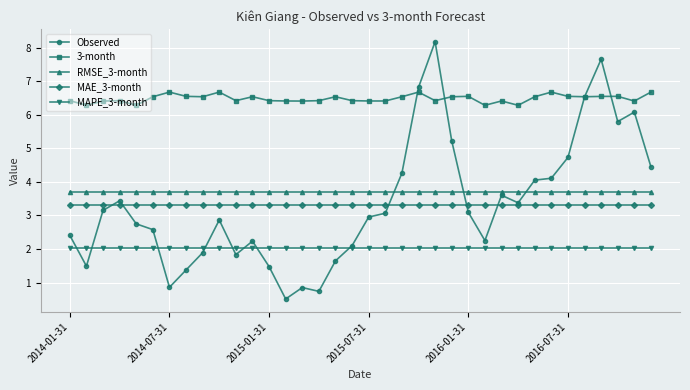

True or false: MAE_3-month and RMSE_3-month intersect in this chart.

False